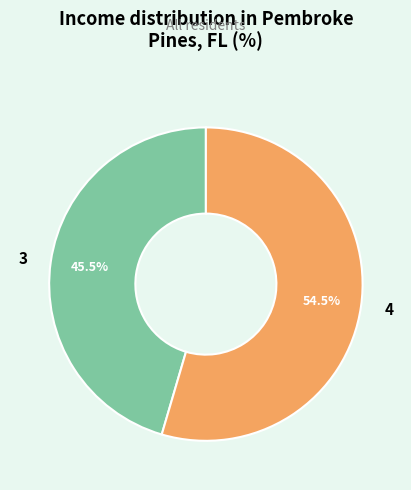

Combined, do 4 and 3 account for over 50%?

Yes